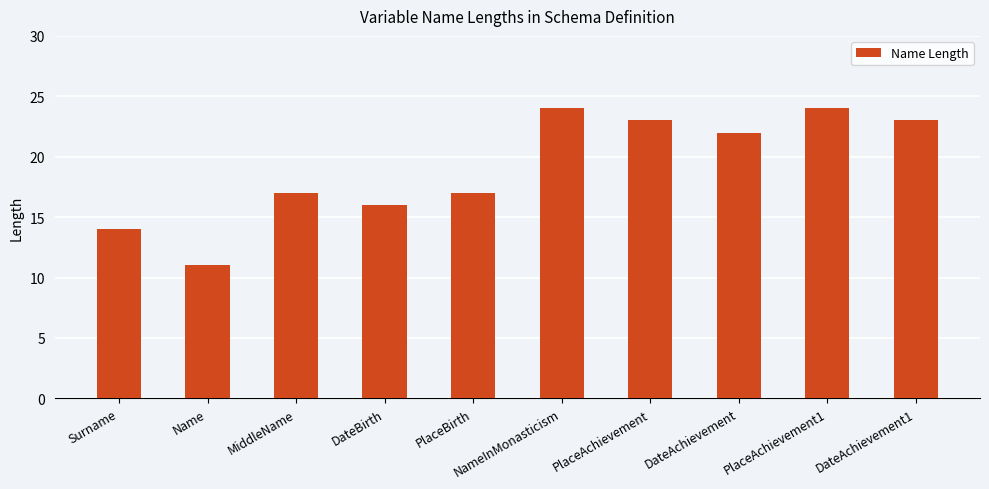

What is the difference between the values at DateAchievement and PlaceBirth?

5